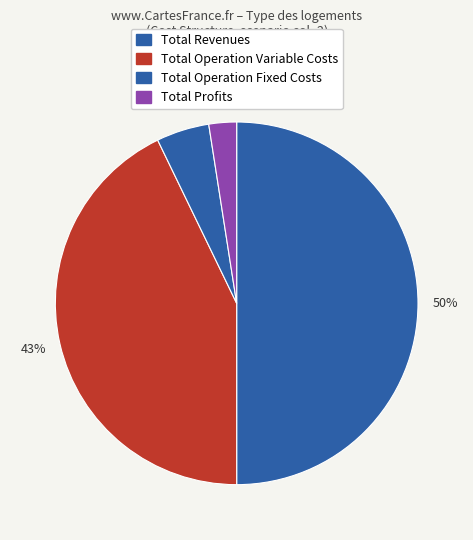

How many segments does this pie chart have?

4